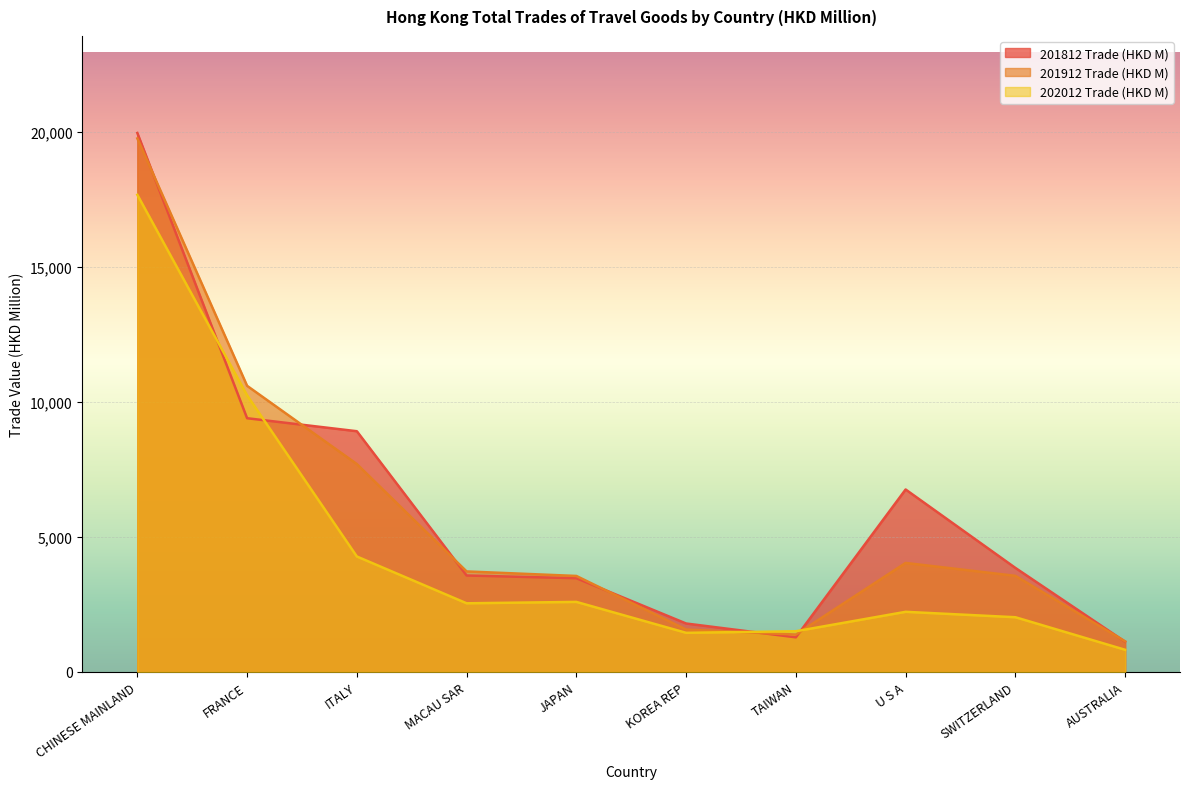

Where do 202012 Trade (HKD M) and 201812 Trade (HKD M) first cross each other?

CHINESE MAINLAND and FRANCE